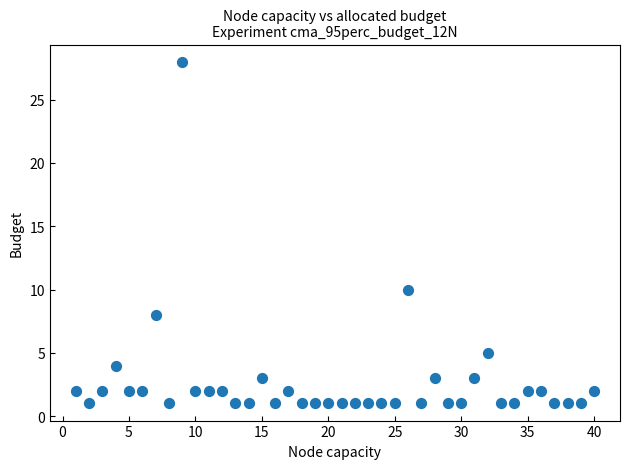

What is the range of X values (max minus min)?

39